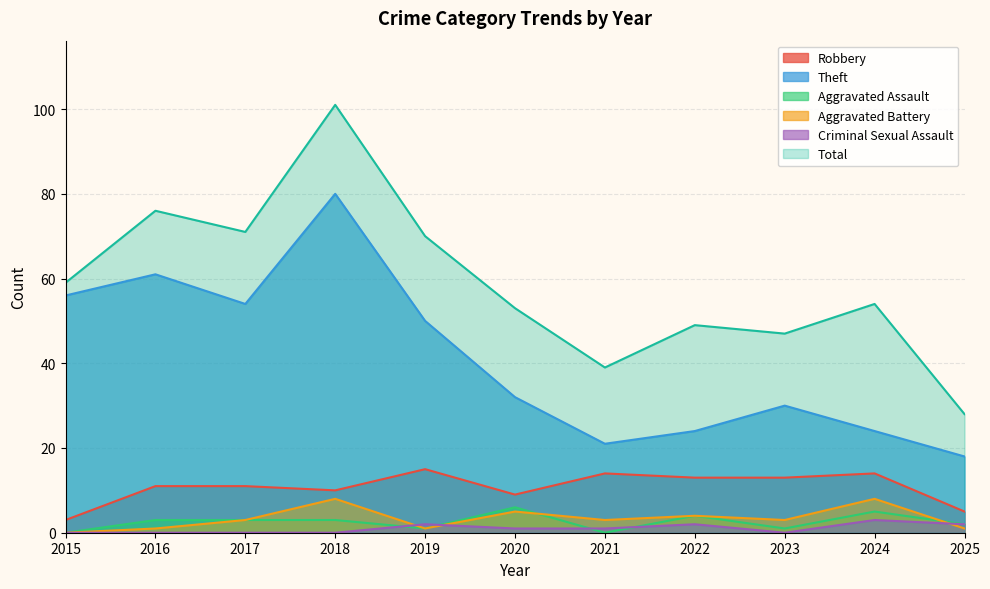

At which label does Criminal Sexual Assault first exceed 1?

2019